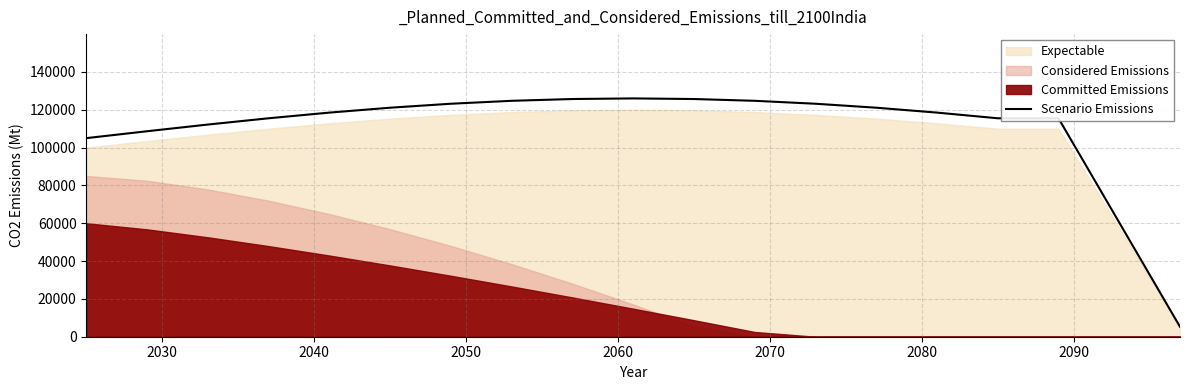

Reading left to right, extract all data points from this chart.

105000.0	108646.6	112182.4	115500.0	118498.5	121086.9	123186.5	124733.5	125681.0	126000.0	125681.0	124733.5	123186.5	121086.9	118498.5	115500.0	115500.0	60375.0	5250.0